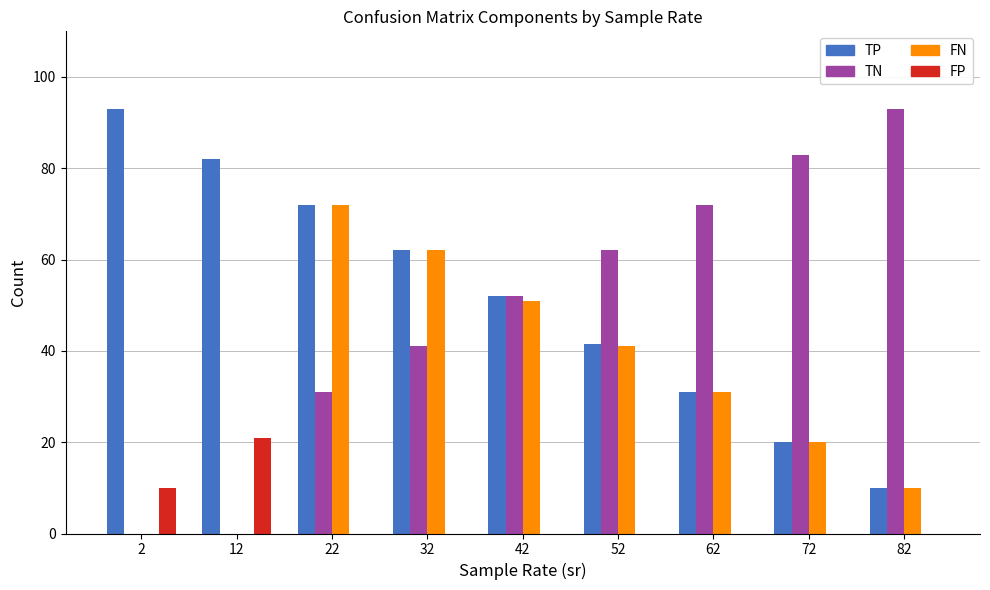

True or false: TN has a value of 31.0 at 22.

True